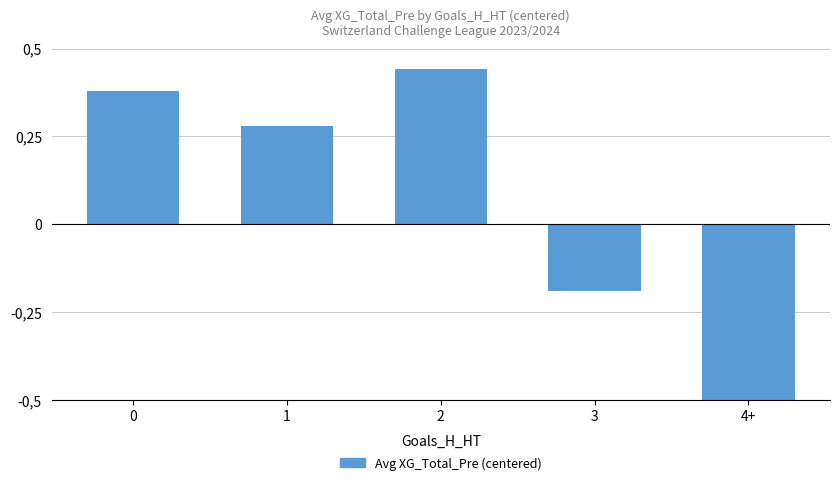

Rank the categories by value from highest to lowest.

2, 0, 1, 3, 4+